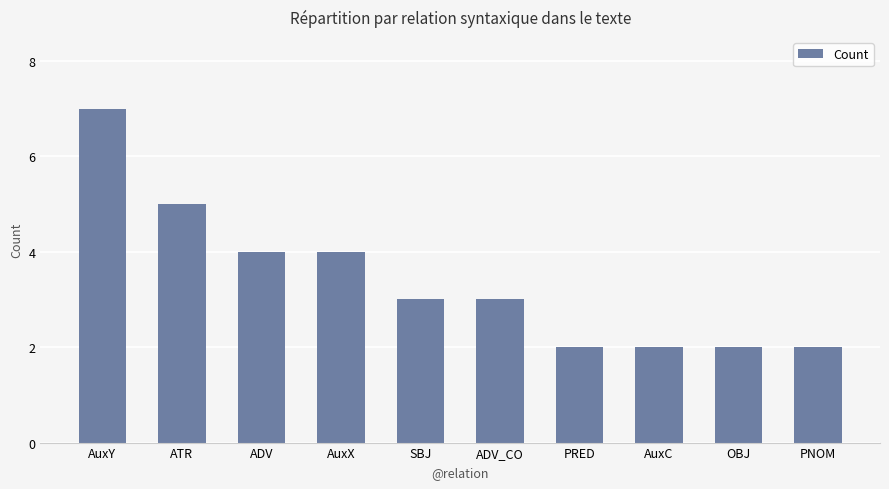

Approximately how many times larger is the value at PNOM compared to OBJ?

1.0